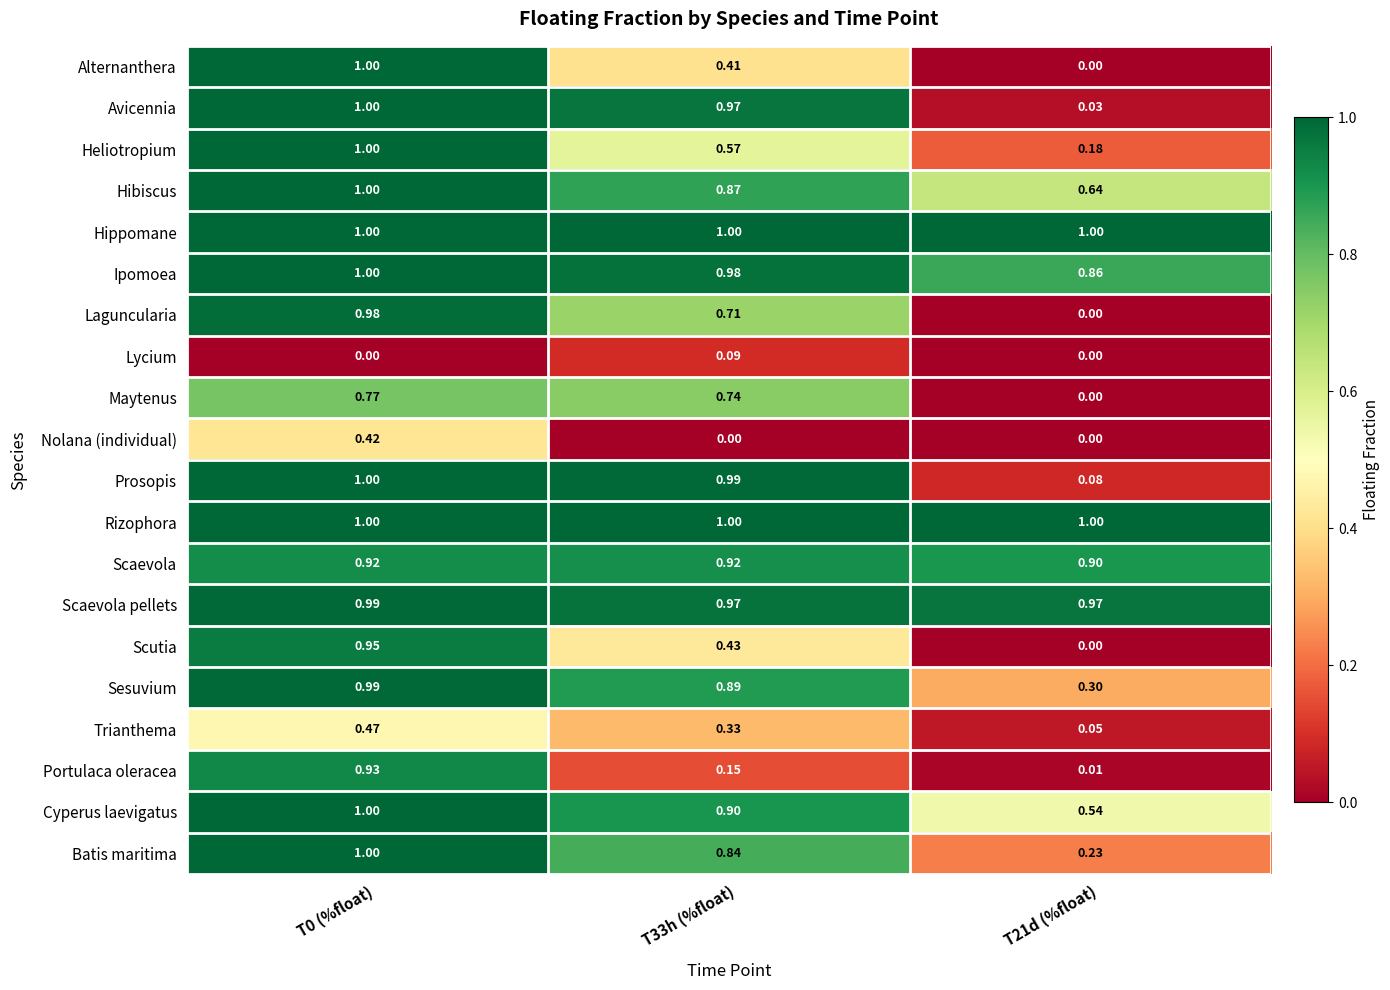

Which series has the largest range (max minus min)?

Alternanthera